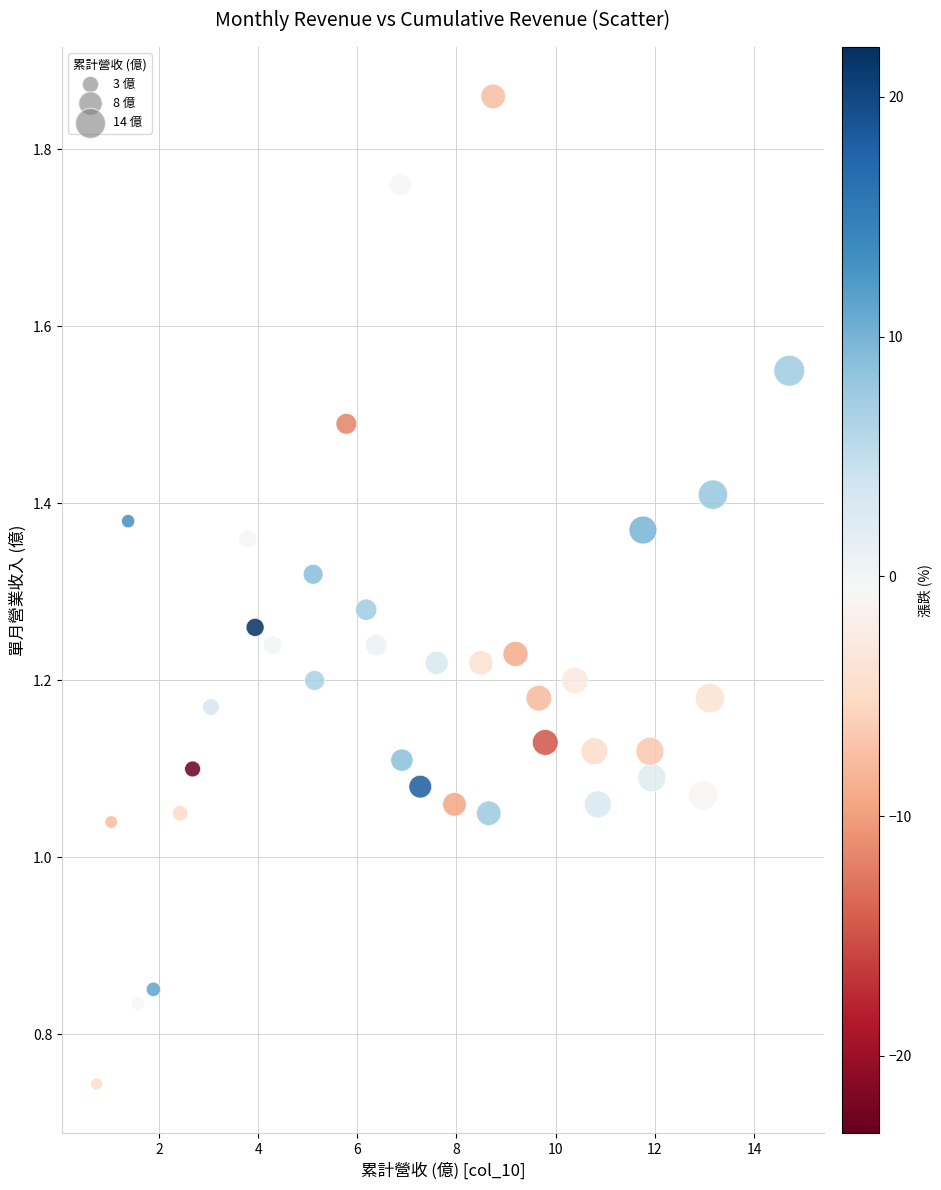

What is the range of X values (max minus min)?

14.0